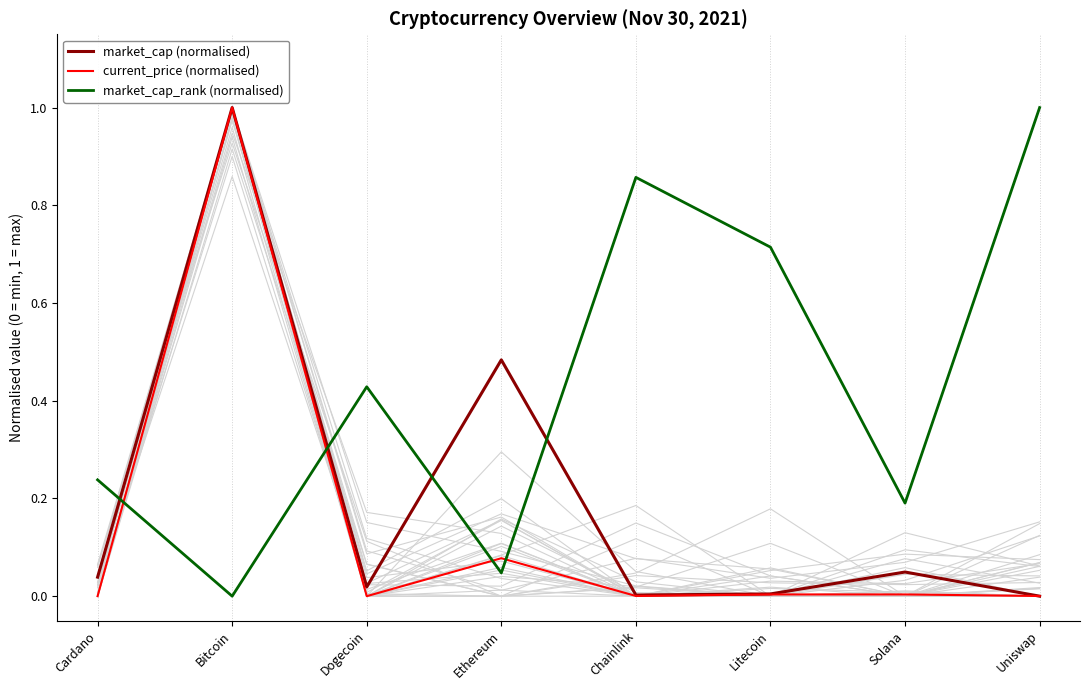

How many positive values does the market_cap (normalised) series have?

7